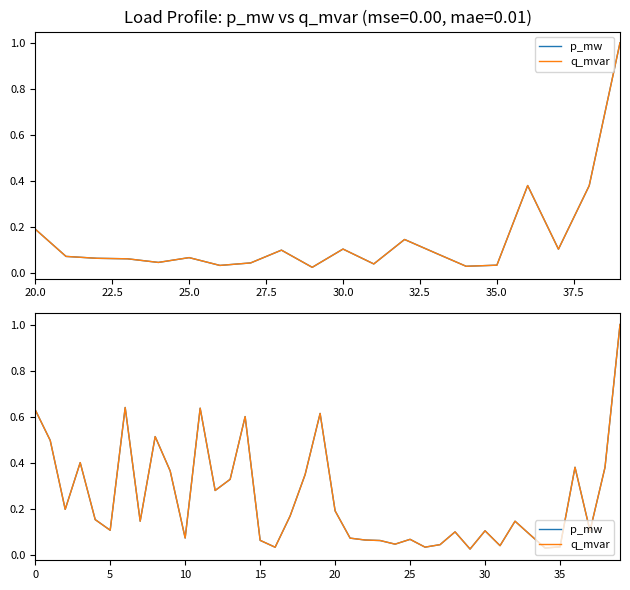

What is the maximum value for q_mvar?

1.0